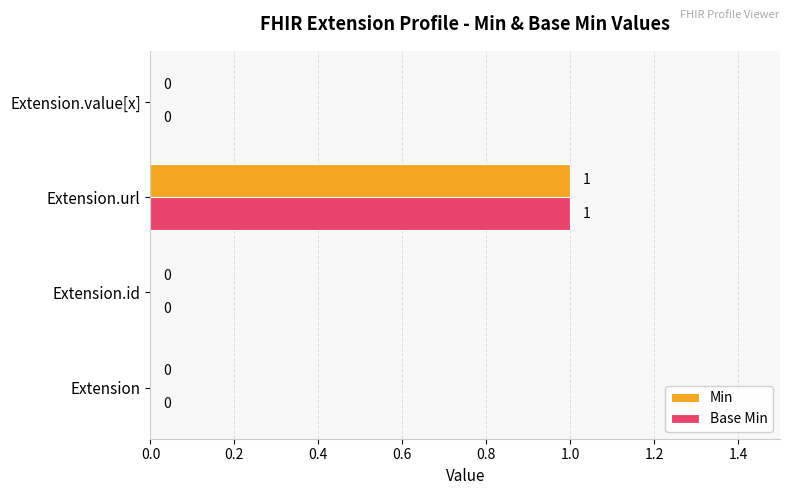

Is it true that Base Min equals 0 at Extension?

True